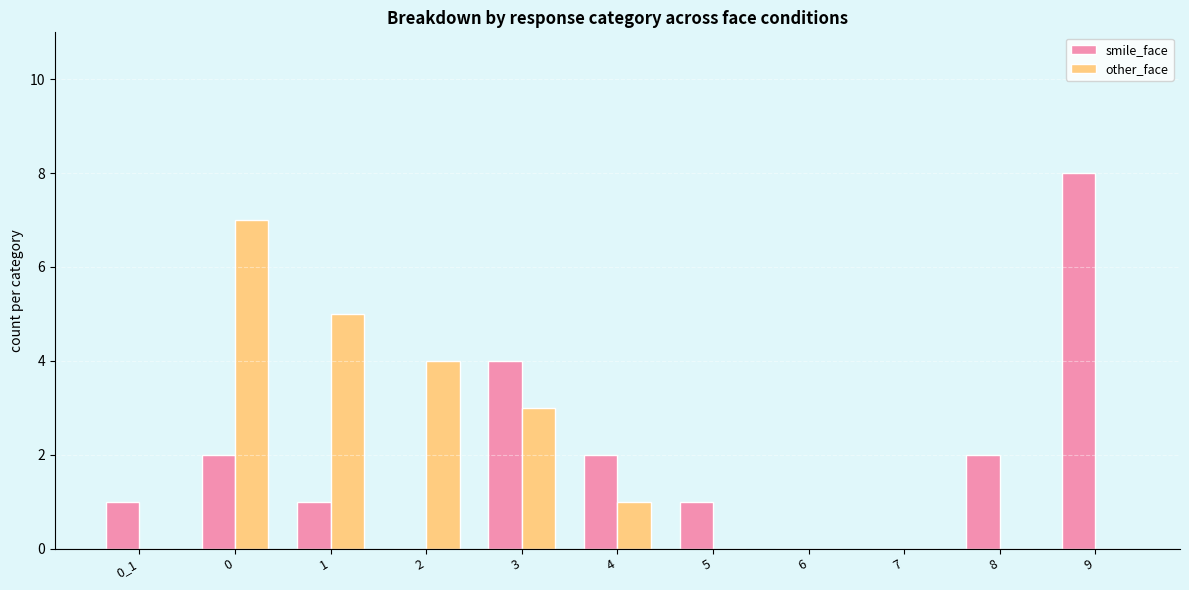

The value of other_face at 3 is 3. True or false?

True